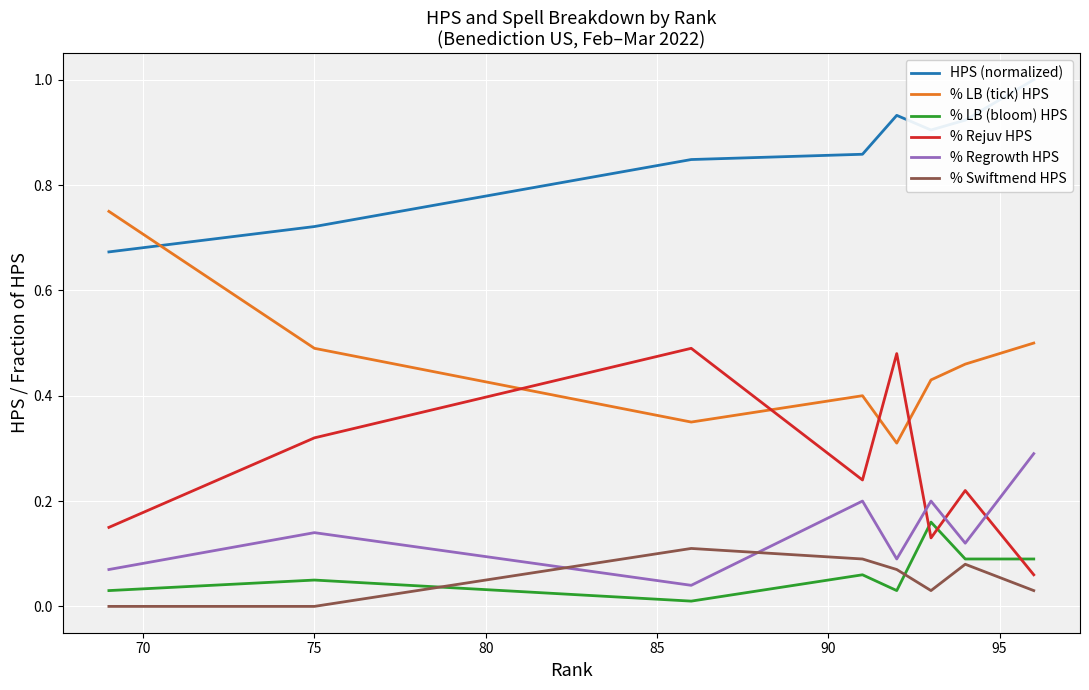

What is the value of the % Regrowth HPS point at the 8th from the left?

0.3